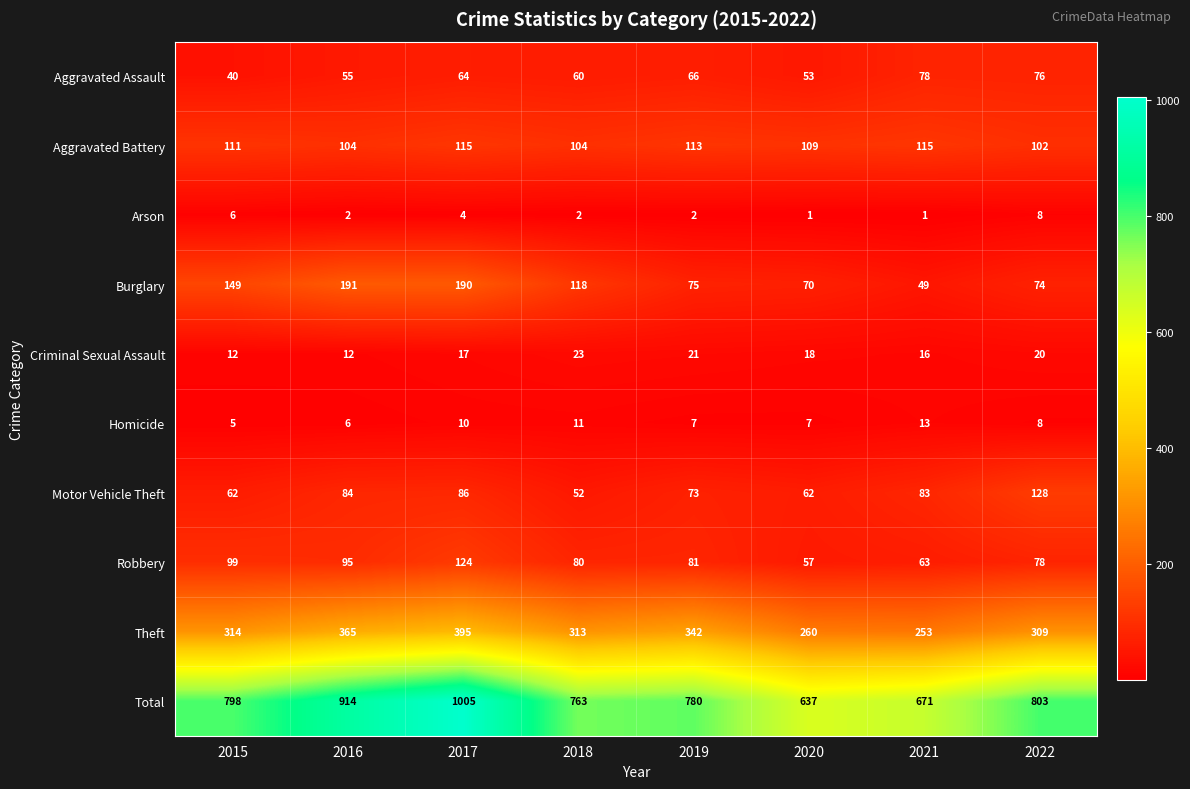

Which series has the largest range (max minus min)?

Total